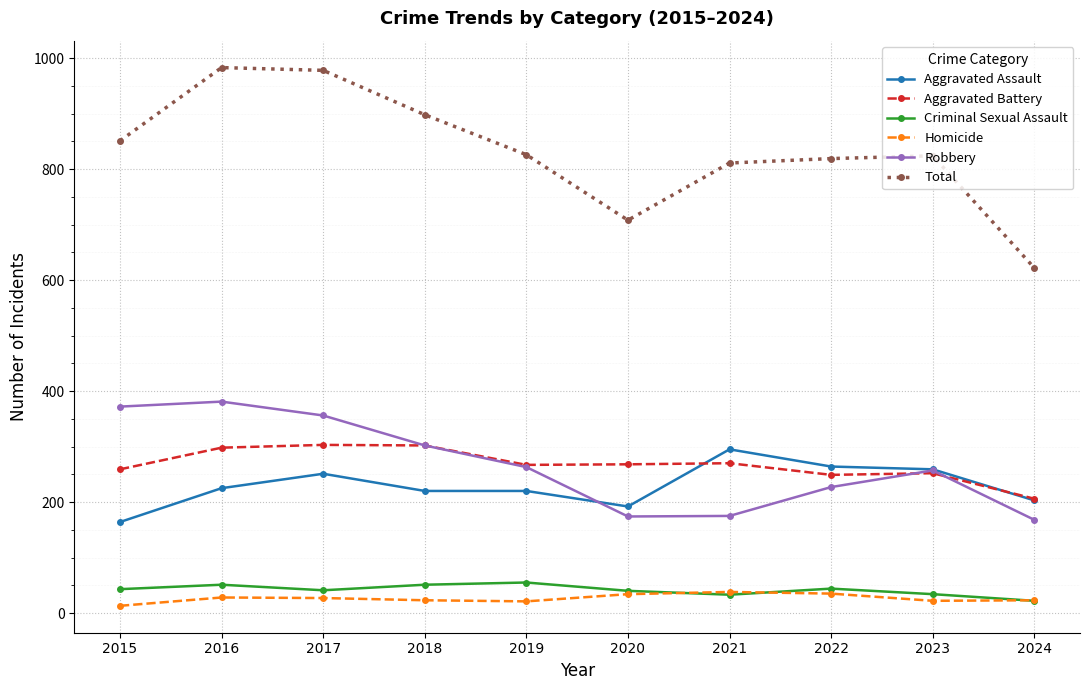

True or false: Aggravated Battery has more than 0 points higher than both neighbors.

True